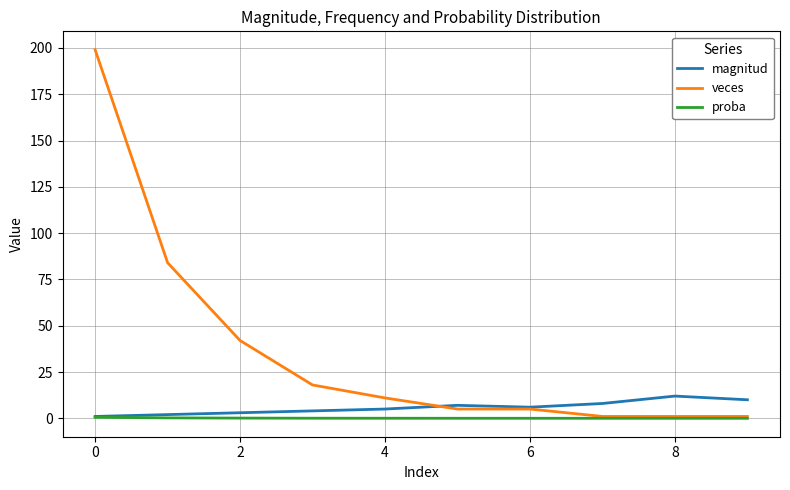

What is the greatest value displayed?

199.0